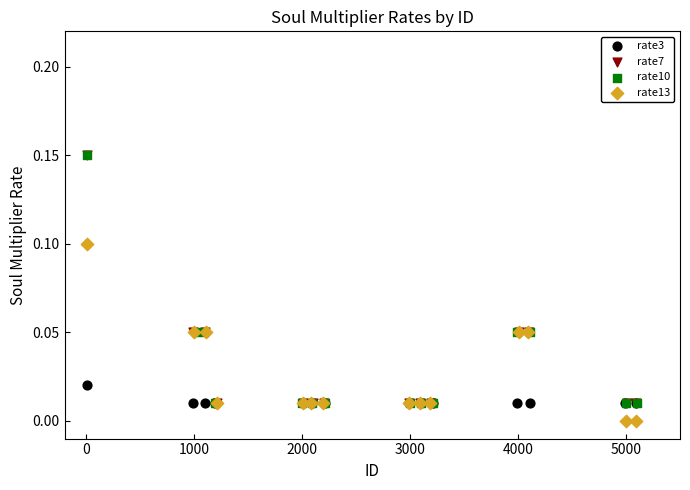

What are all the series names shown in the legend?

rate3, rate7, rate10, rate13